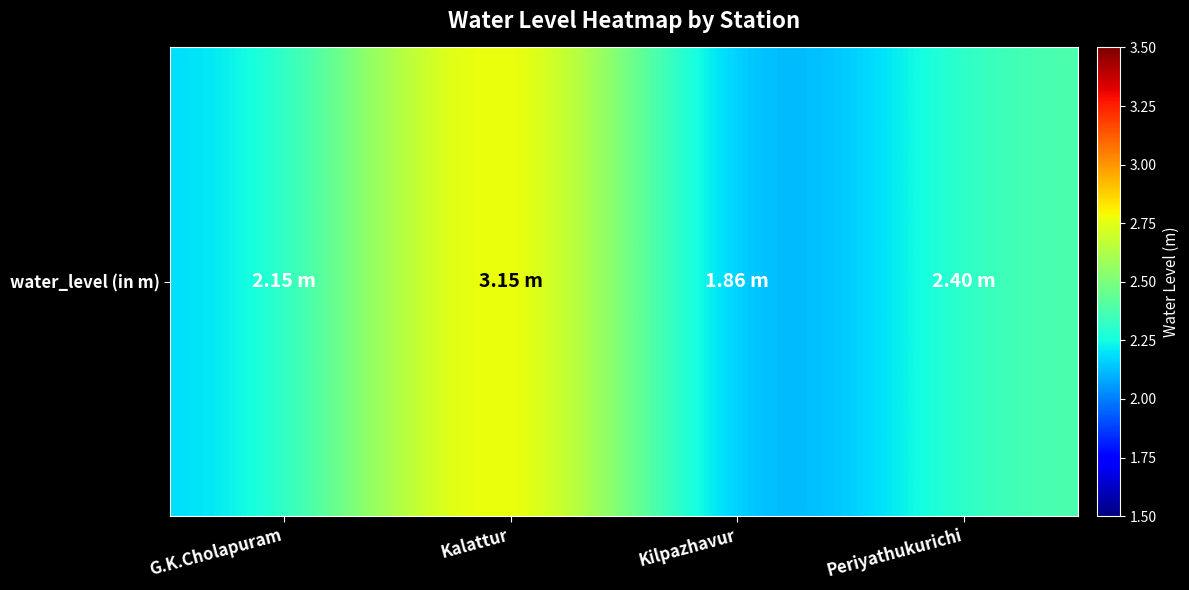

Reading left to right, extract all data points from this chart.

2.1	3.1	1.9	2.4